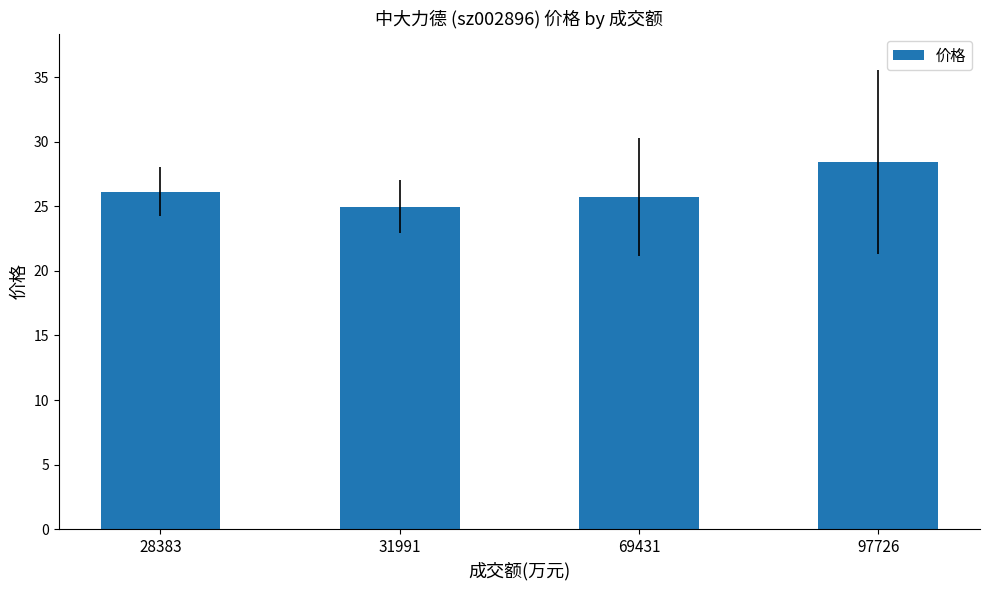

Which has a higher value, 28383 or 97726?

97726